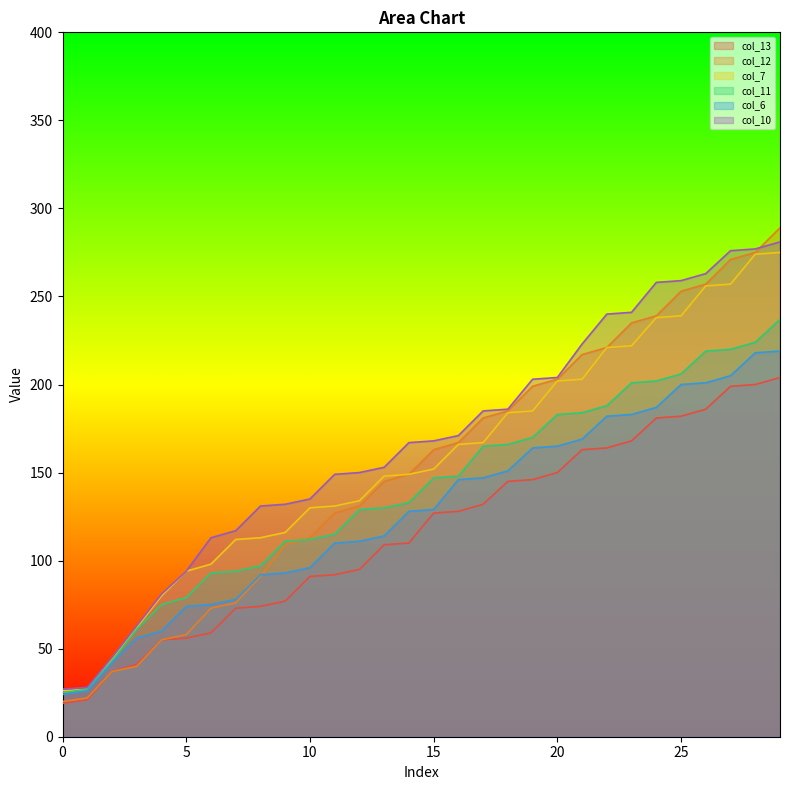

Is it true that col_7 equals 130 at 10?

True